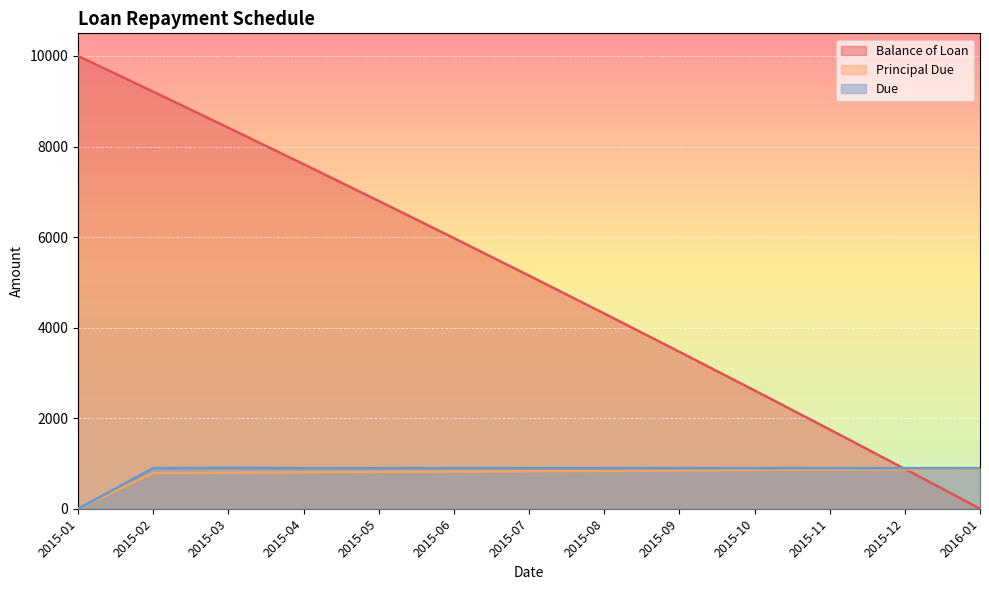

Does the chart display data point markers on the line(s)?

No